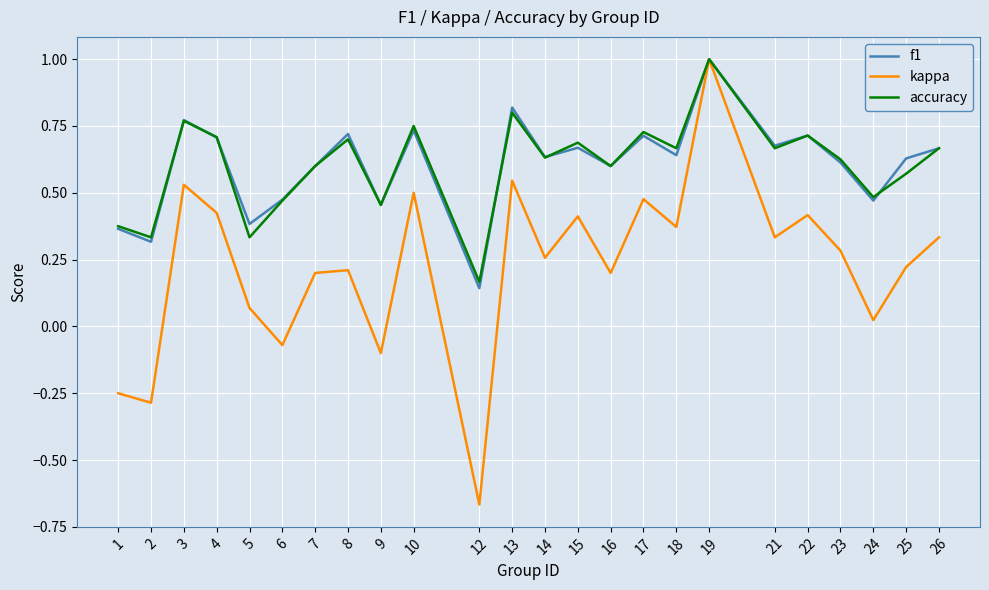

At which label does accuracy reach its minimum?

12